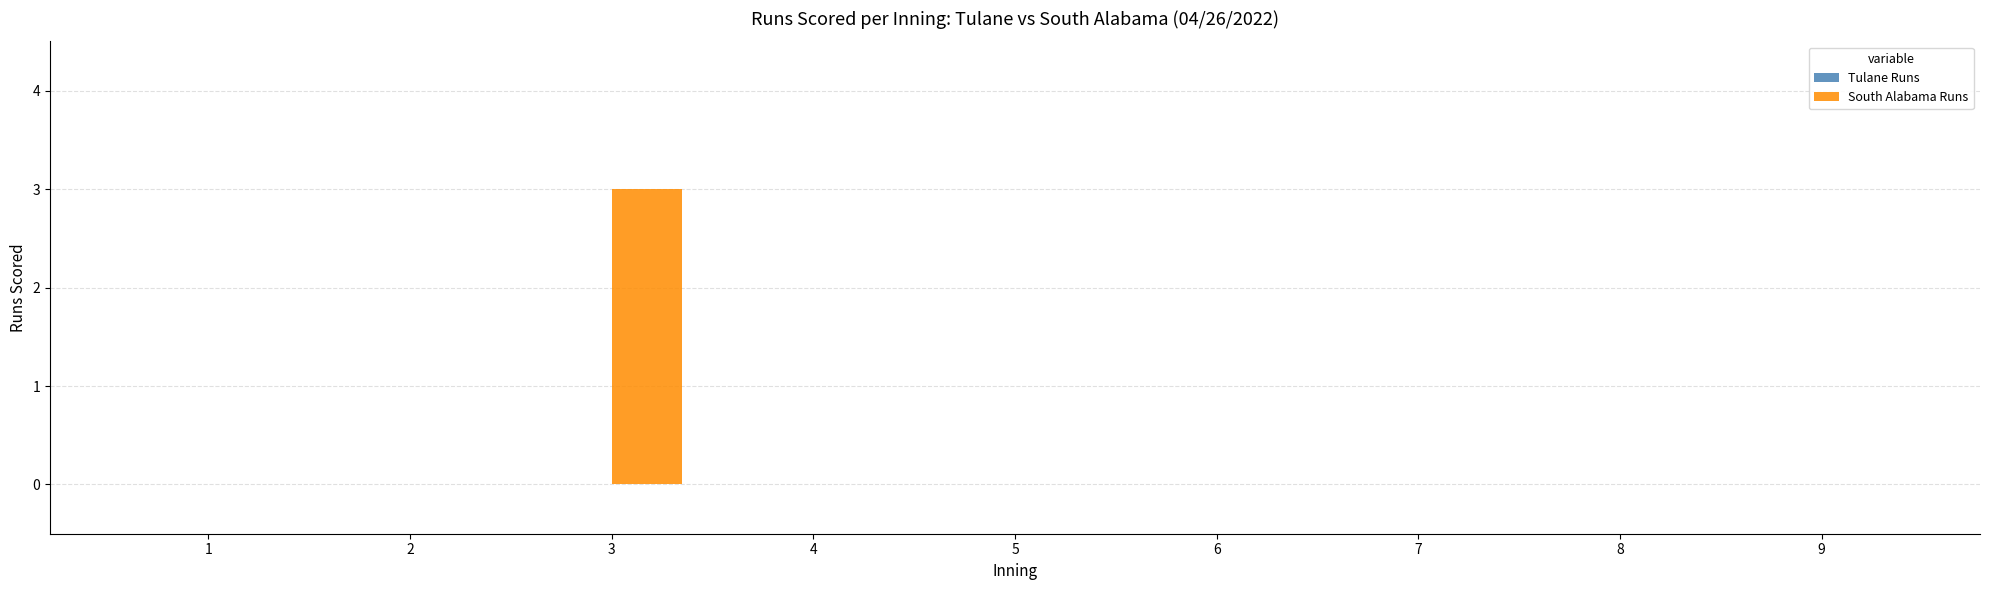

Is it true that the value at 6 is 1?

False